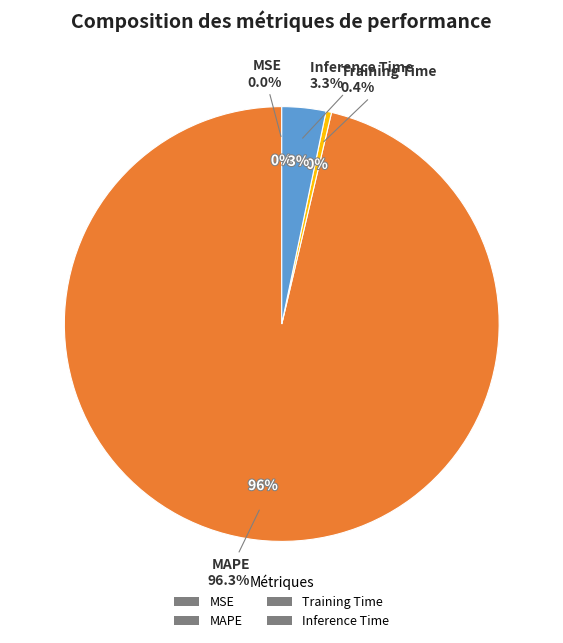

What is the total percentage of Inference Time and MSE?

3.3%